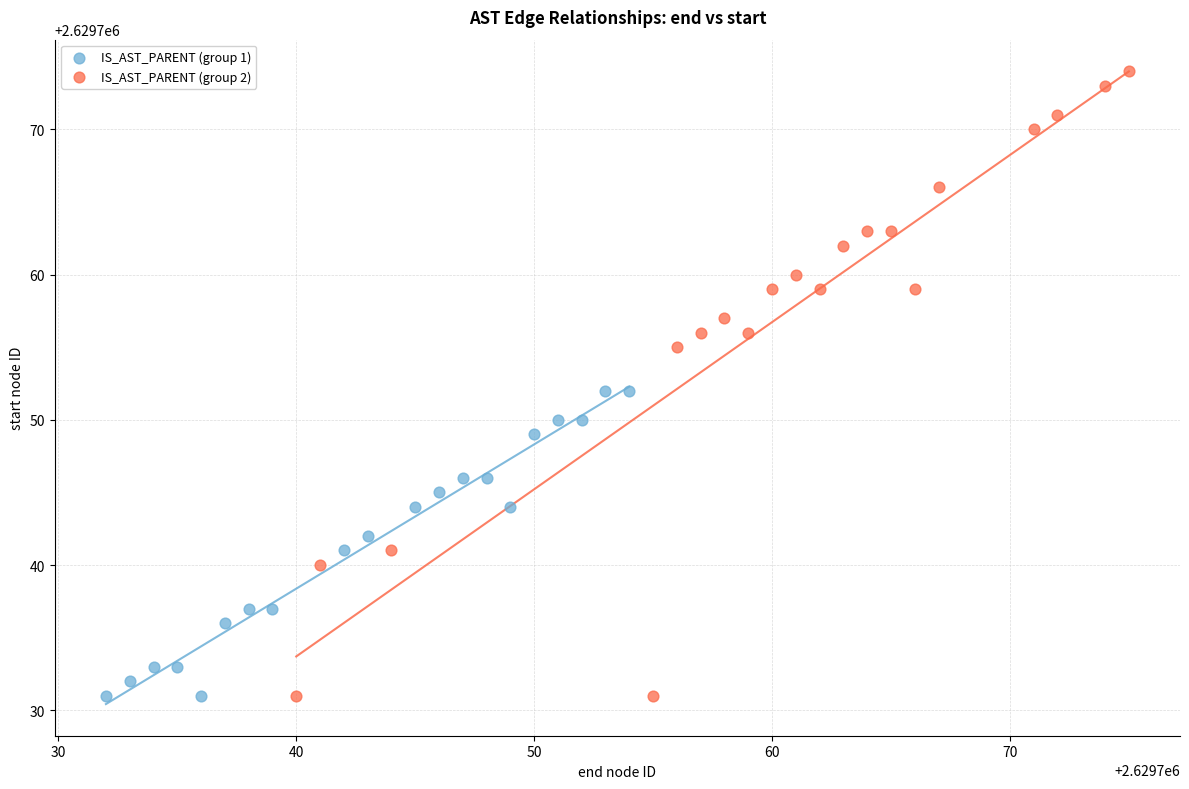

Which series reaches the maximum Y coordinate?

IS_AST_PARENT (group 2)